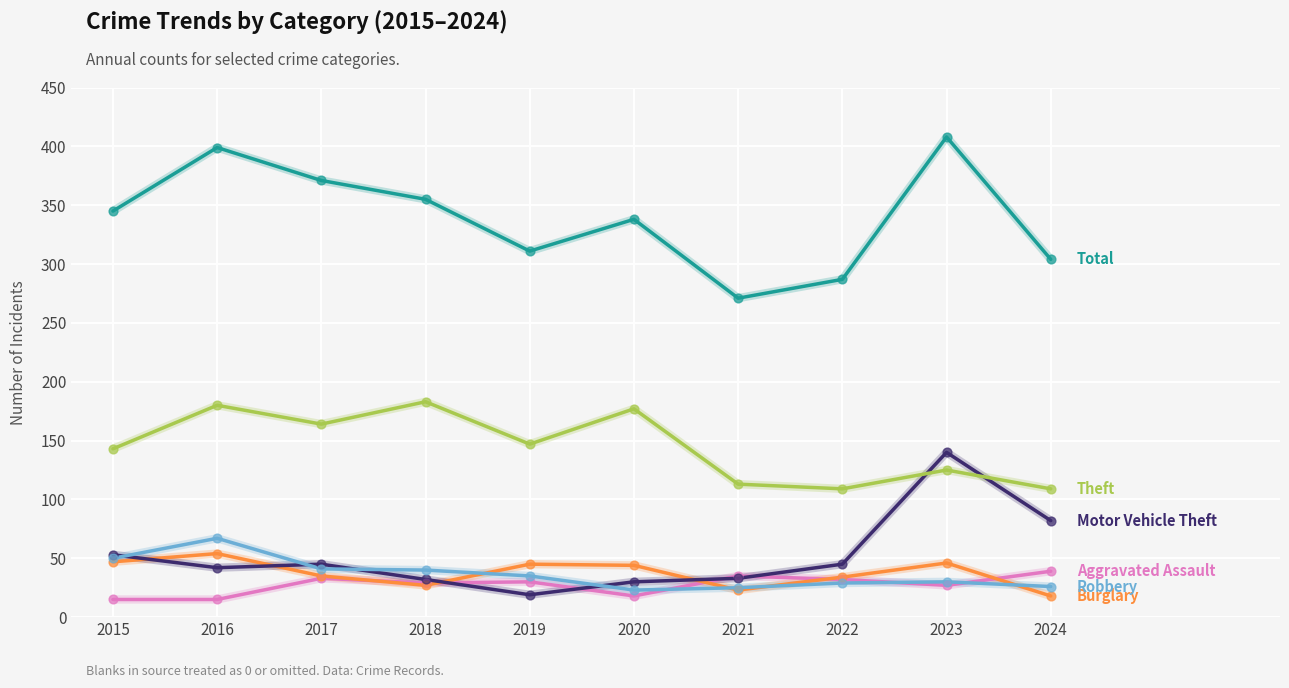

What is the difference between the highest and lowest values at 2018?

328